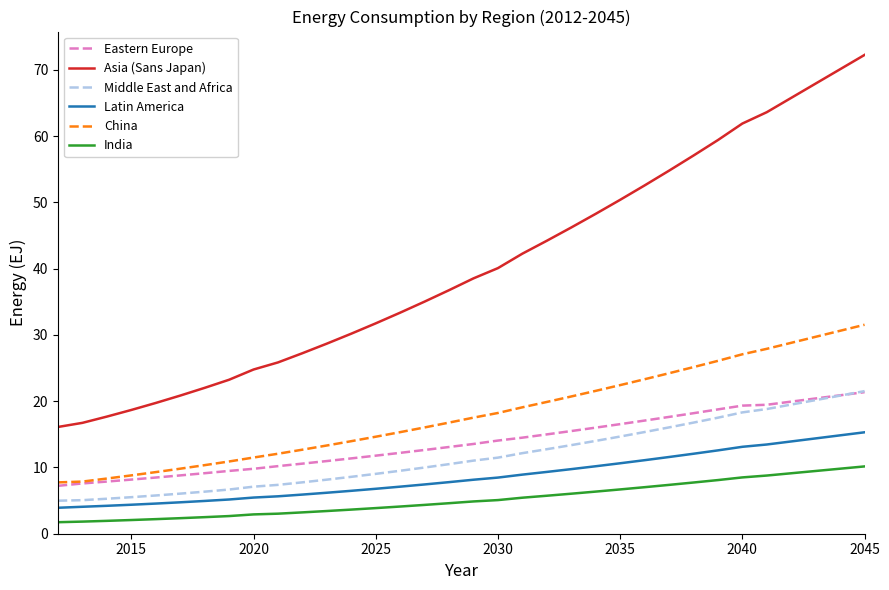

How many intersections are there between Eastern Europe and Middle East and Africa?

1